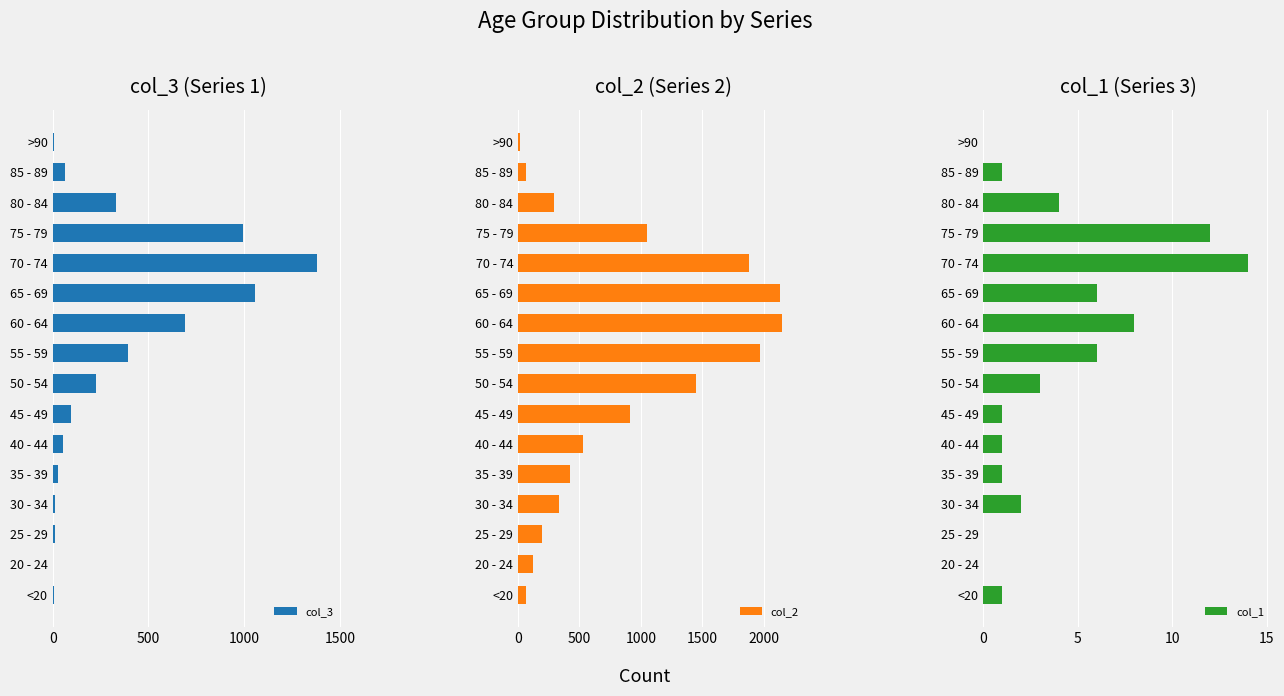

The value of col_3 at 60 - 64 is 689. True or false?

True